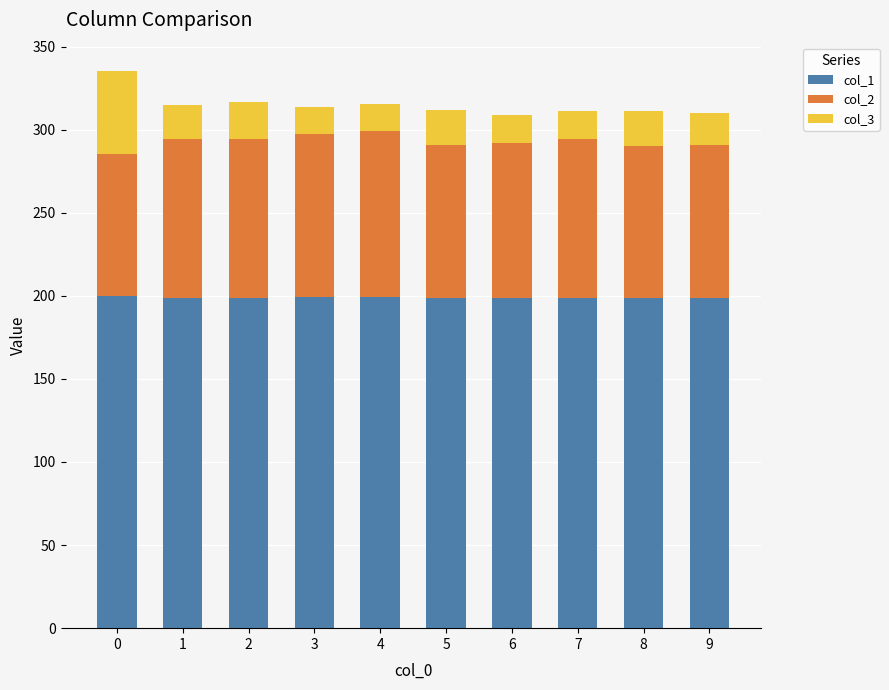

What is the total value across all series at 0?

335.6